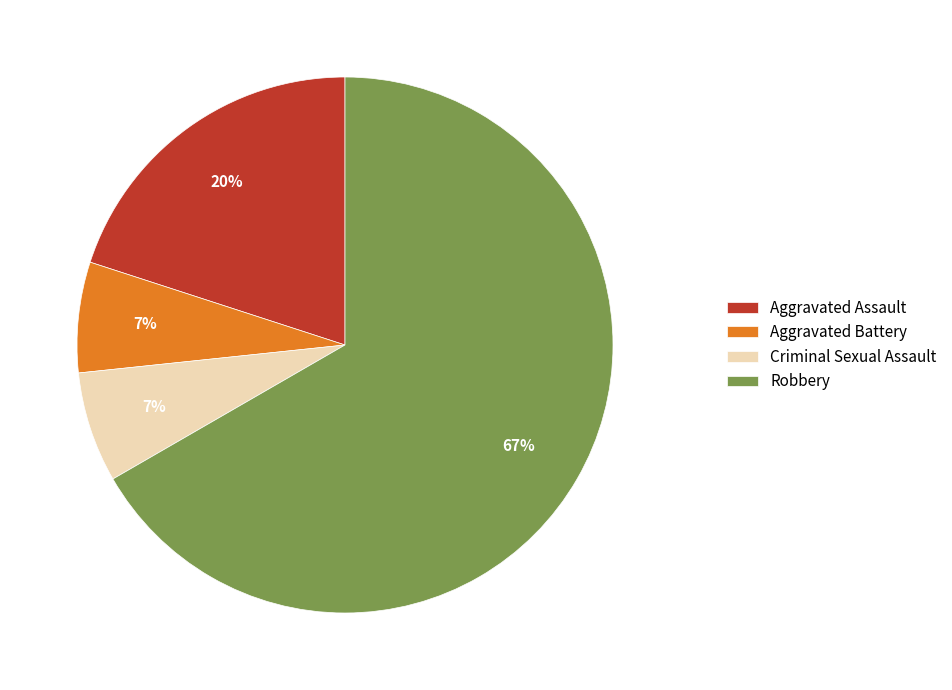

Which category has the biggest portion of the pie?

Robbery